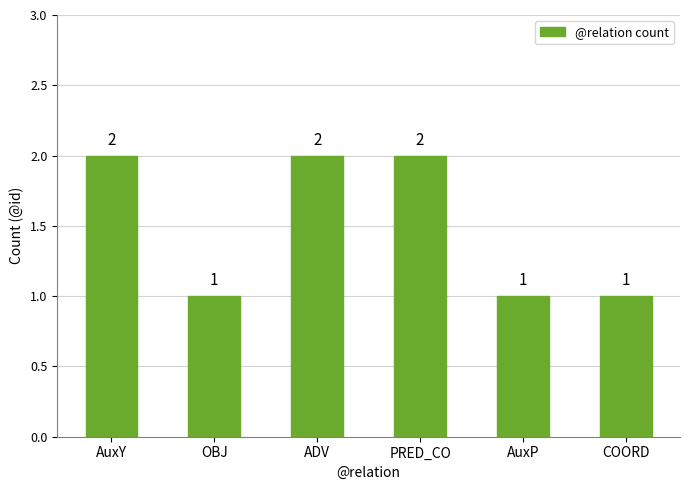

Between PRED_CO and AuxP, which is larger?

PRED_CO